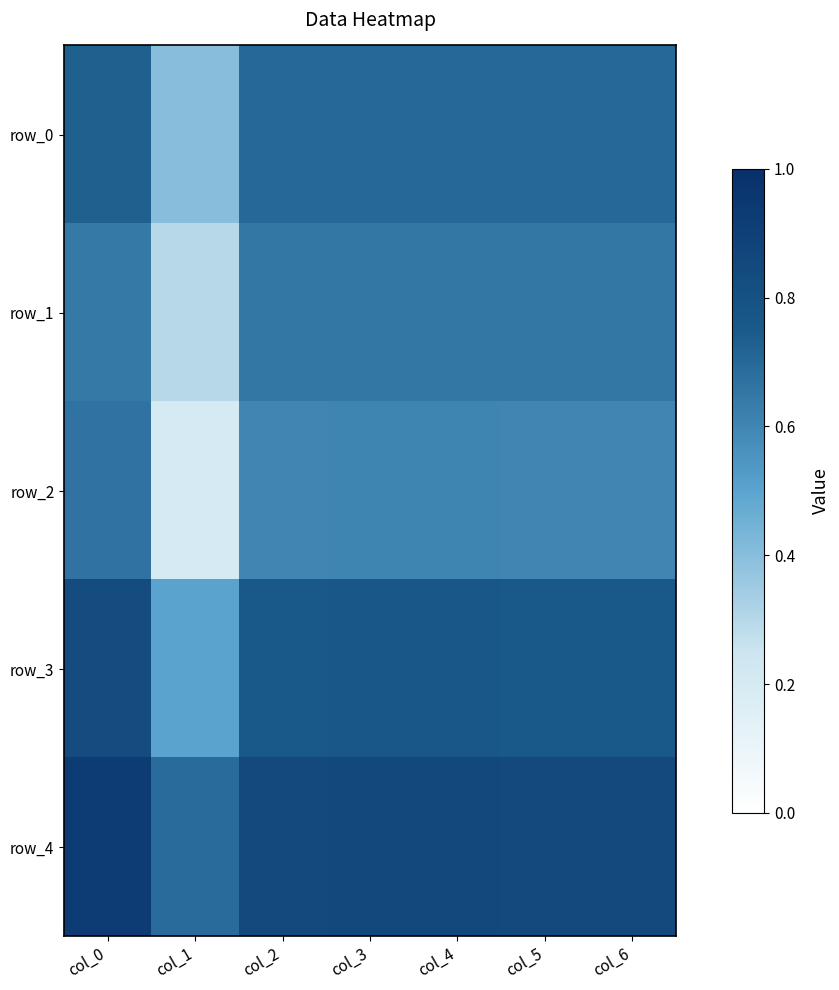

Reading left to right, what are all the values shown in this chart?

row_0: col_0=0.7	col_1=0.4	col_2=0.7	col_3=0.7	col_4=0.7	col_5=0.7	col_6=0.7
row_1: col_0=0.6	col_1=0.3	col_2=0.7	col_3=0.7	col_4=0.7	col_5=0.7	col_6=0.7
row_2: col_0=0.7	col_1=0.2	col_2=0.6	col_3=0.6	col_4=0.6	col_5=0.6	col_6=0.6
row_3: col_0=0.8	col_1=0.5	col_2=0.8	col_3=0.8	col_4=0.8	col_5=0.8	col_6=0.8
row_4: col_0=0.9	col_1=0.7	col_2=0.8	col_3=0.8	col_4=0.8	col_5=0.8	col_6=0.8